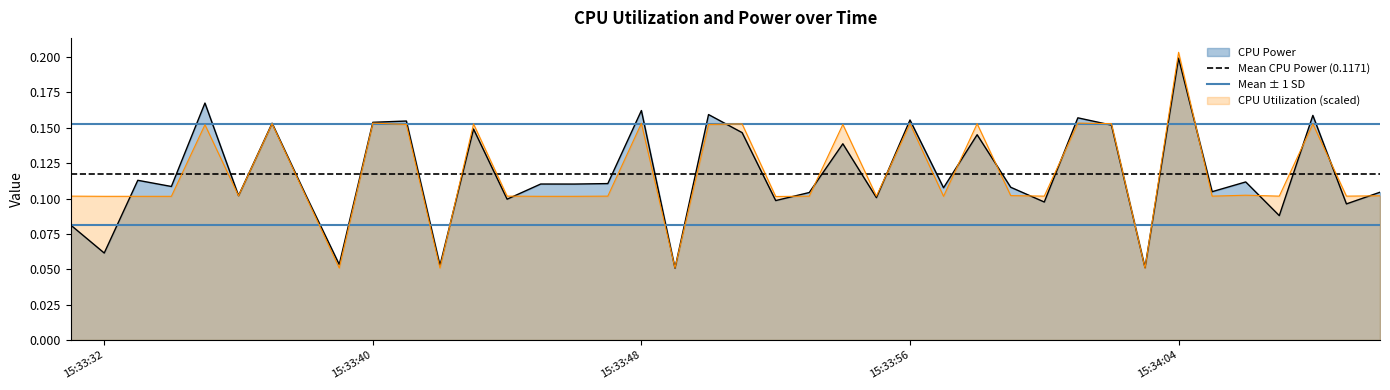

Does the chart display data point markers on the line(s)?

No